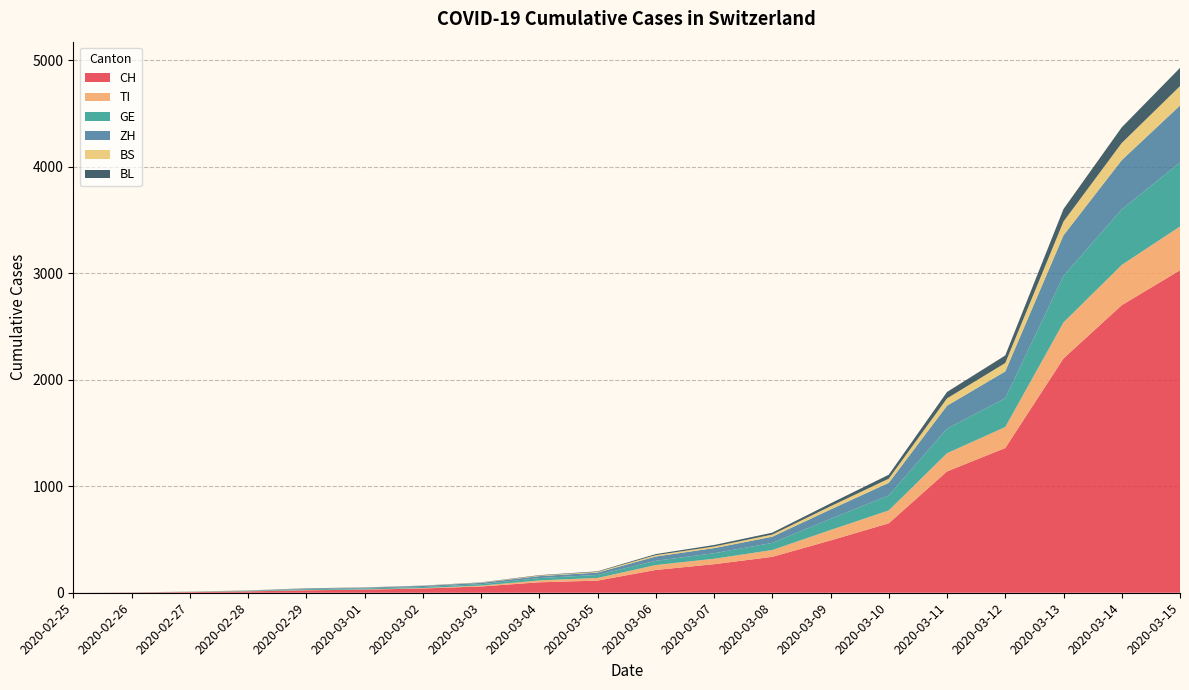

Reading left to right, extract all data points from this chart.

CH: 2020-02-25=0	2020-02-26=2	2020-02-27=6	2020-02-28=13	2020-02-29=23	2020-03-01=29	2020-03-02=40	2020-03-03=59	2020-03-04=98	2020-03-05=114	2020-03-06=214	2020-03-07=268	2020-03-08=337	2020-03-09=491	2020-03-10=652	2020-03-11=1139	2020-03-12=1359	2020-03-13=2200	2020-03-14=2700	2020-03-15=3028
TI: 2020-02-25=0	2020-02-26=1	2020-02-27=1	2020-02-28=1	2020-02-29=2	2020-03-01=2	2020-03-02=4	2020-03-03=8	2020-03-04=18	2020-03-05=25	2020-03-06=46	2020-03-07=51	2020-03-08=64	2020-03-09=98	2020-03-10=121	2020-03-11=171	2020-03-12=197	2020-03-13=338	2020-03-14=378	2020-03-15=411
GE: 2020-02-25=0	2020-02-26=1	2020-02-27=1	2020-02-28=4	2020-02-29=8	2020-03-01=9	2020-03-02=10	2020-03-03=13	2020-03-04=22	2020-03-05=28	2020-03-06=40	2020-03-07=52	2020-03-08=67	2020-03-09=105	2020-03-10=141	2020-03-11=231	2020-03-12=270	2020-03-13=438	2020-03-14=522	2020-03-15=600
ZH: 2020-02-25=0	2020-02-26=0	2020-02-27=2	2020-02-28=2	2020-02-29=6	2020-03-01=7	2020-03-02=10	2020-03-03=13	2020-03-04=18	2020-03-05=22	2020-03-06=40	2020-03-07=48	2020-03-08=58	2020-03-09=88	2020-03-10=118	2020-03-11=215	2020-03-12=252	2020-03-13=380	2020-03-14=462	2020-03-15=536
BS: 2020-02-25=0	2020-02-26=0	2020-02-27=1	2020-02-28=1	2020-02-29=1	2020-03-01=1	2020-03-02=1	2020-03-03=3	2020-03-04=5	2020-03-05=7	2020-03-06=13	2020-03-07=15	2020-03-08=20	2020-03-09=30	2020-03-10=39	2020-03-11=69	2020-03-12=79	2020-03-13=130	2020-03-14=161	2020-03-15=182
BL: 2020-02-25=0	2020-02-26=0	2020-02-27=0	2020-02-28=1	2020-02-29=2	2020-03-01=2	2020-03-02=2	2020-03-03=2	2020-03-04=4	2020-03-05=5	2020-03-06=10	2020-03-07=14	2020-03-08=18	2020-03-09=27	2020-03-10=37	2020-03-11=60	2020-03-12=71	2020-03-13=117	2020-03-14=147	2020-03-15=171